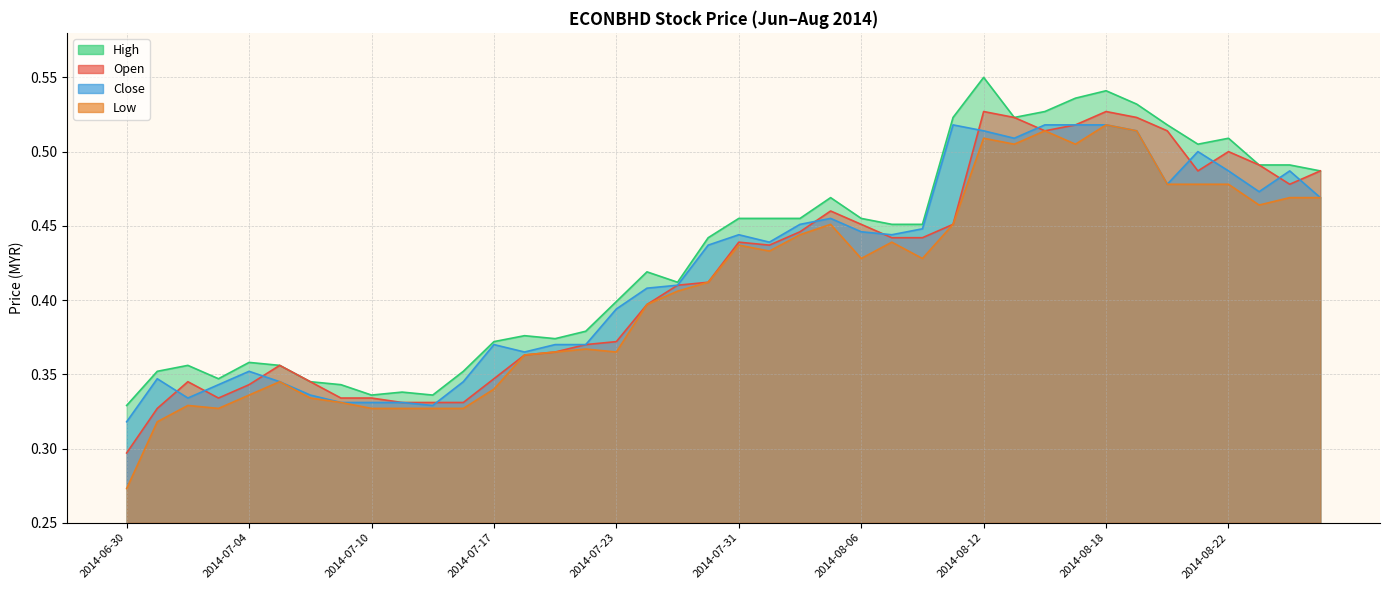

What is the difference between the maximum and second lowest values in the open series?

0.2